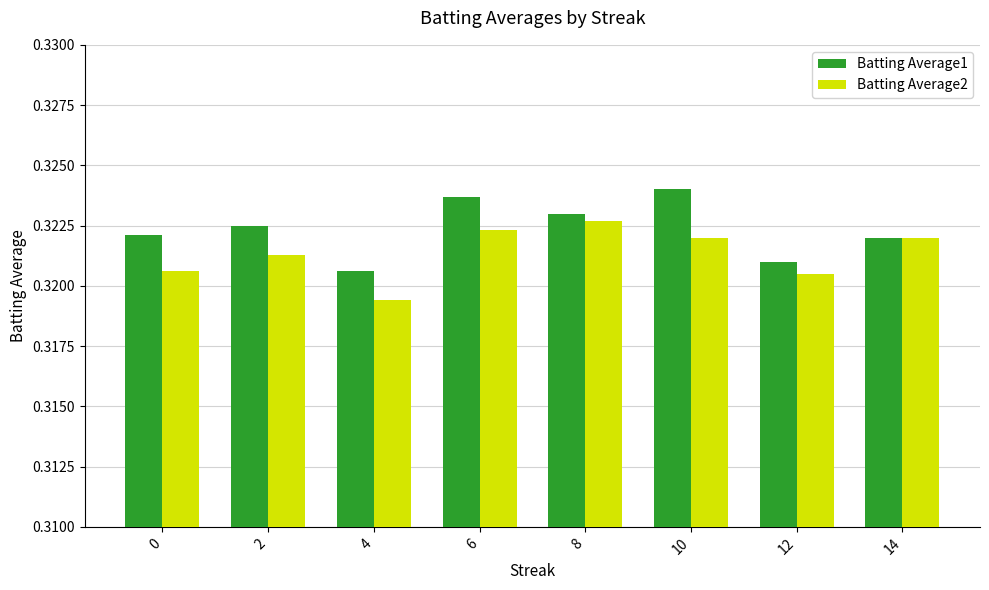

At how many categories does at least one series exceed 0?

8